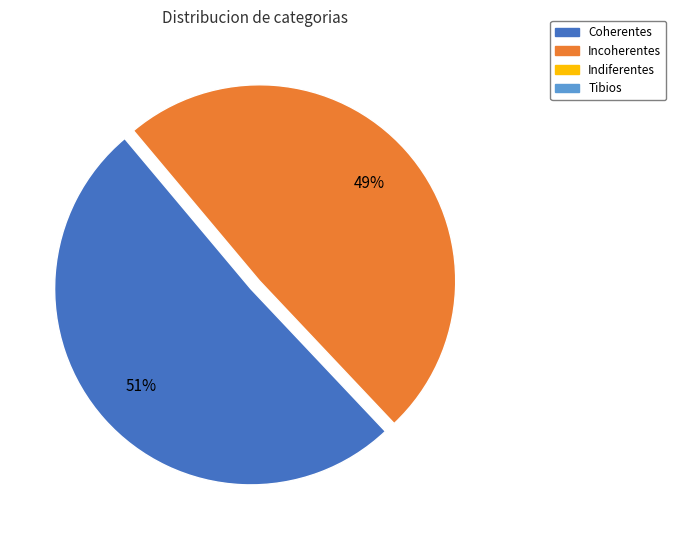

Is there any slice that represents more than half of the pie?

Yes